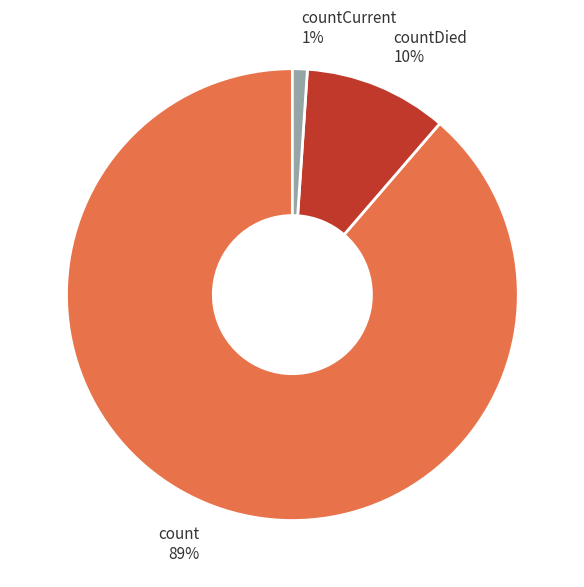

Count the number of slices in the pie.

3